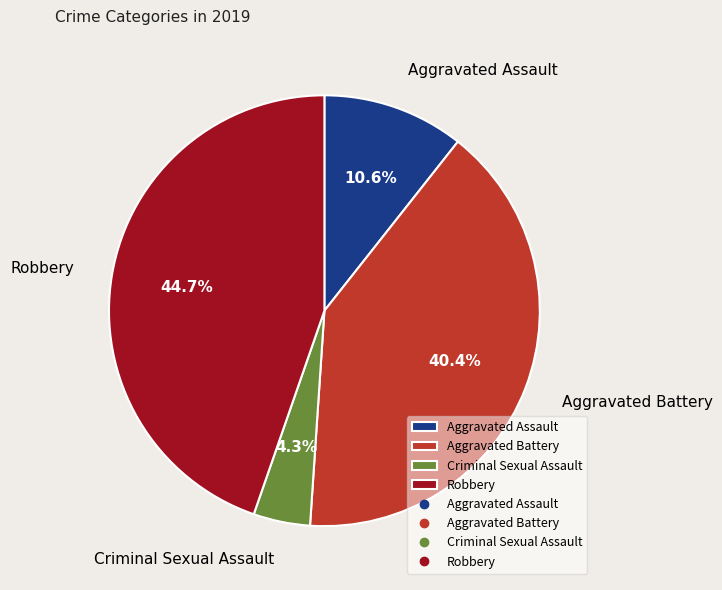

Rank the categories by value from highest to lowest.

Robbery, Aggravated Battery, Aggravated Assault, Criminal Sexual Assault